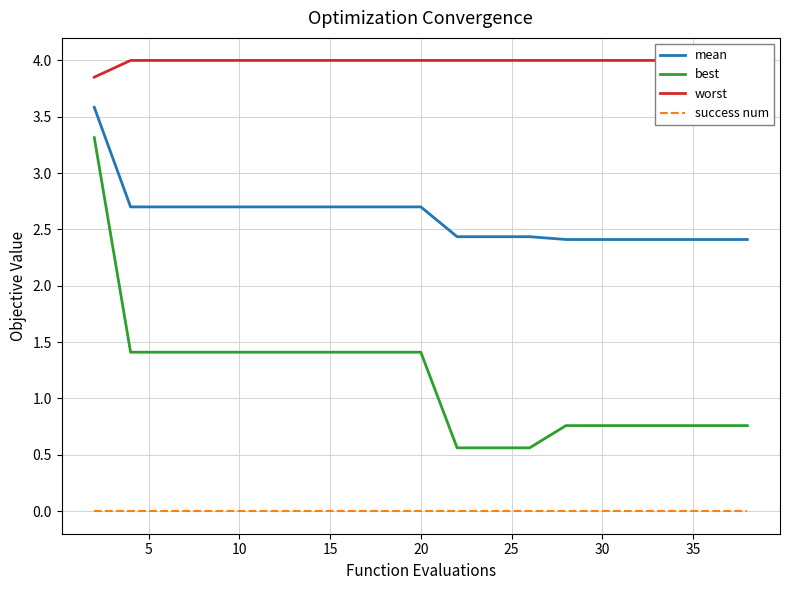

The value of best at 20 is 2.5. True or false?

False